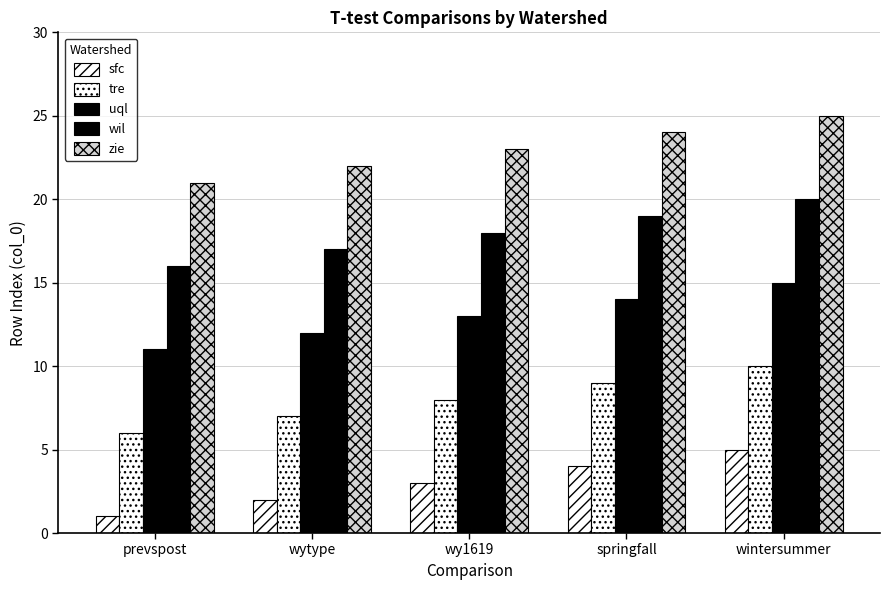

What is the difference between the maximum and minimum values in the sfc series?

4